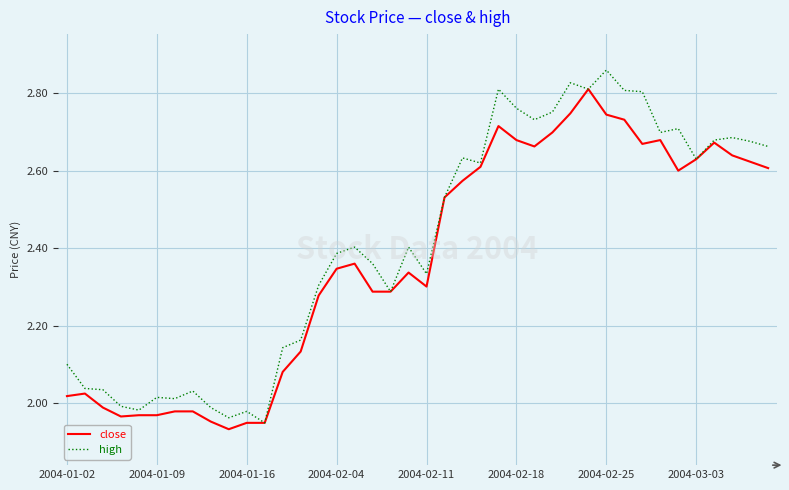

Which series has the largest total across all categories?

high